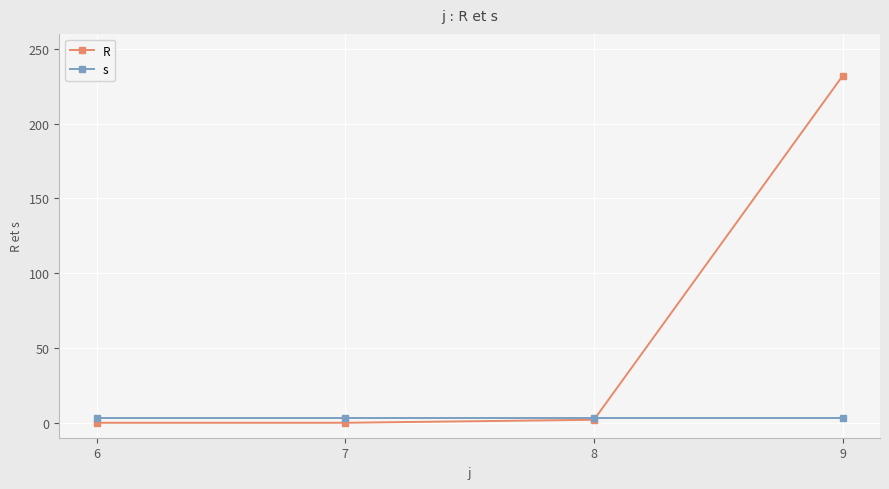

Rank the series by their average value, from highest to lowest.

R, s